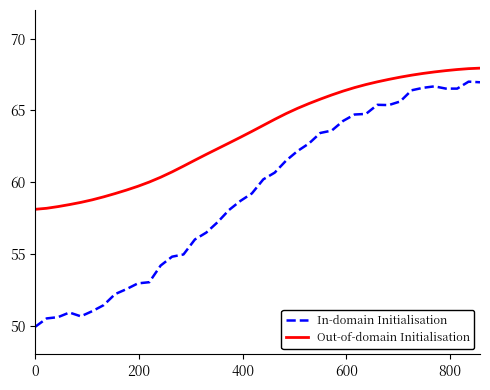

True or false: Out-of-domain Initialisation and In-domain Initialisation cross at least once.

False